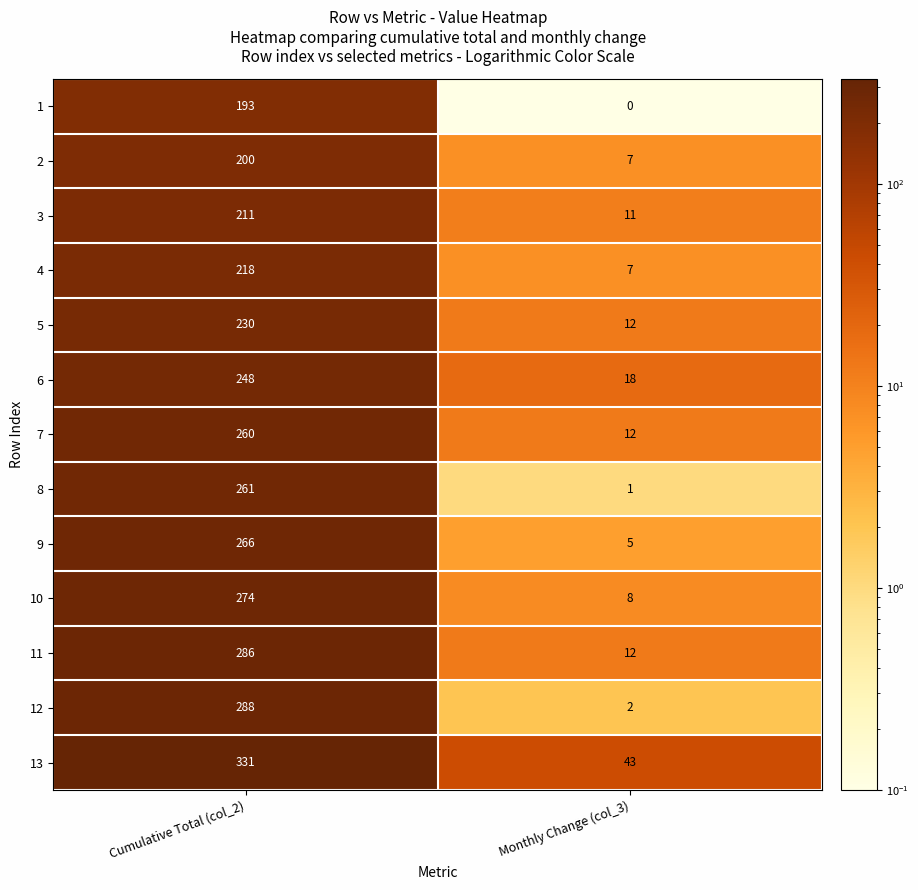

What is the approximate value of 11 at Monthly Change (col_3), to the nearest 10?

10